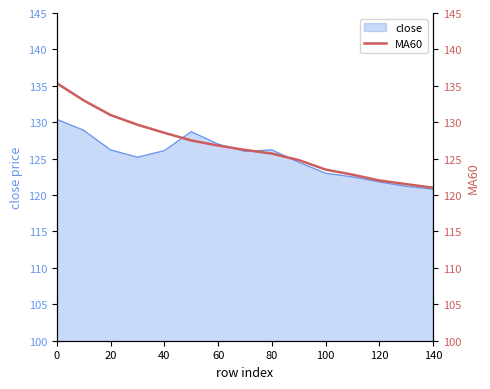

The close series shows 126.2 at 20. True or false?

True